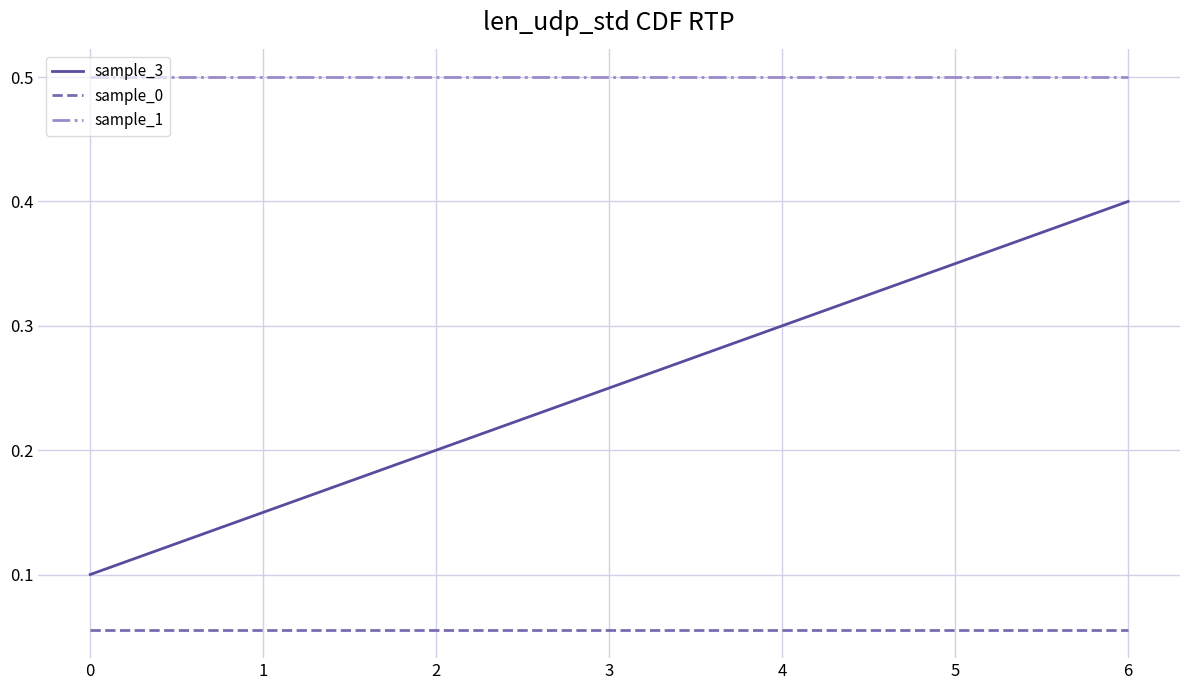

What is the spread (max minus min) of values at 1?

0.4